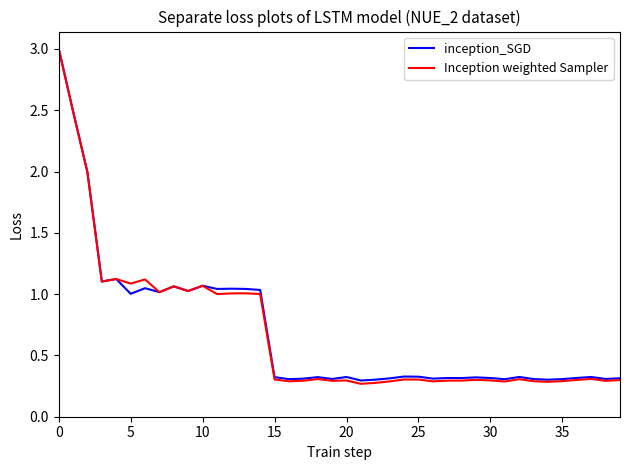

Is this an area chart (filled region under the line)?

No